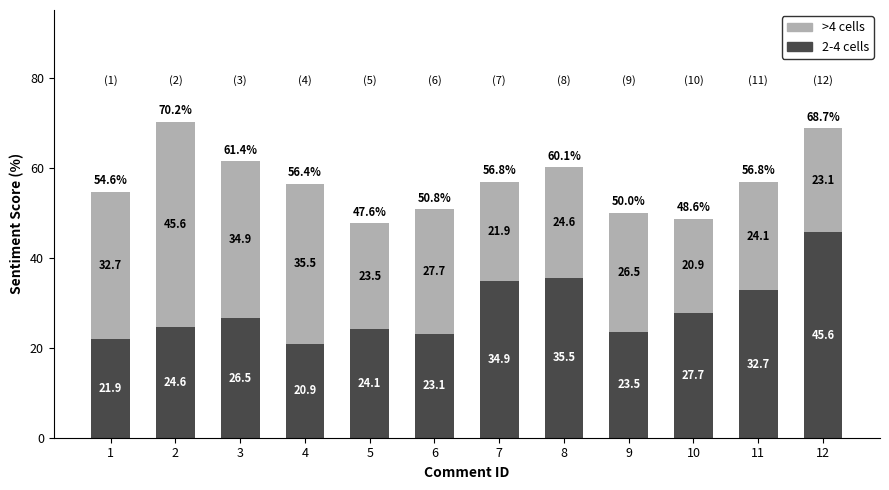

Is it true that 2-4 cells equals 17.4 at 3?

False